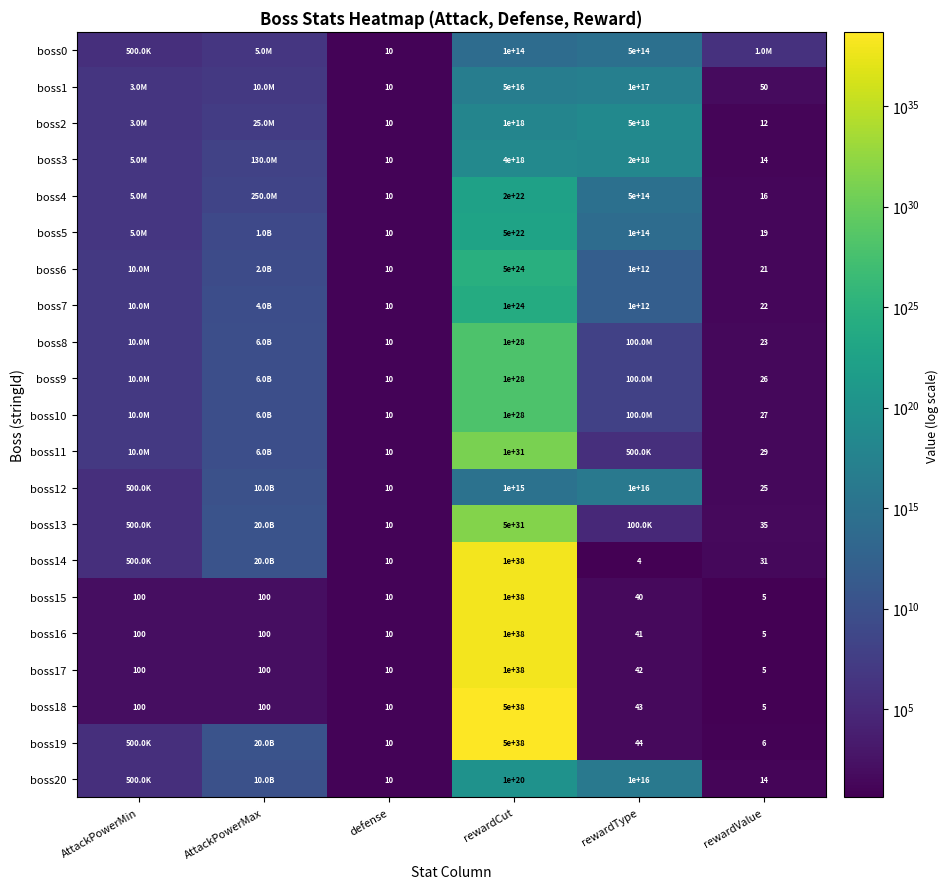

Is it true that boss7 equals 15 at defense?

False